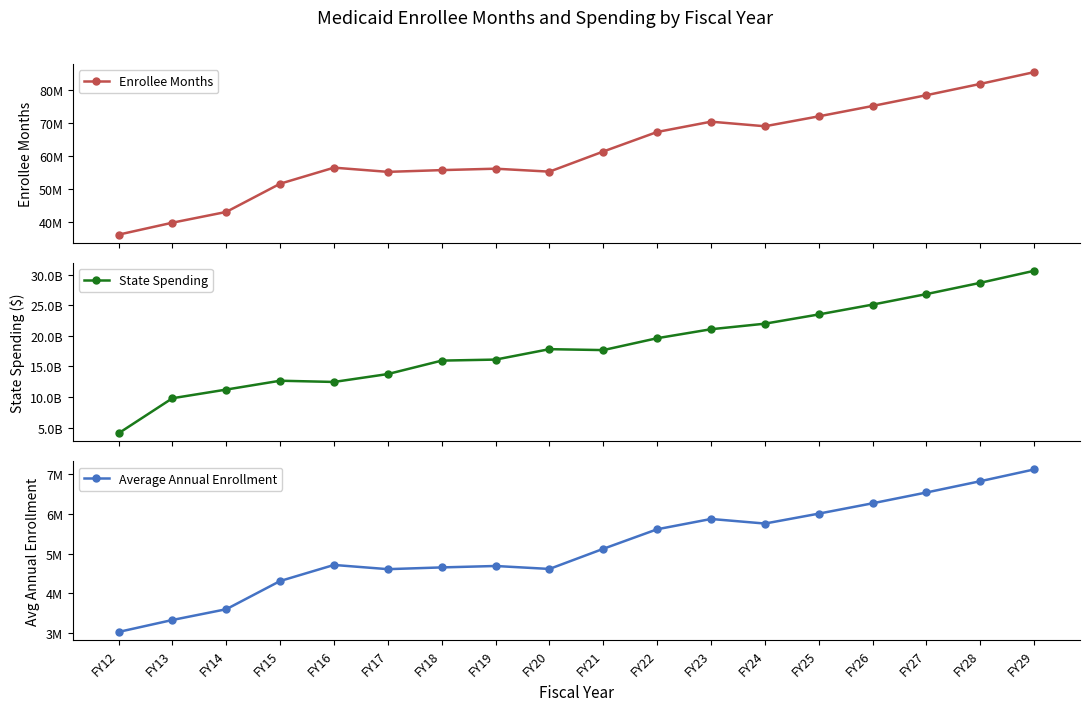

Which has a higher value, FY24 or FY18?

FY24